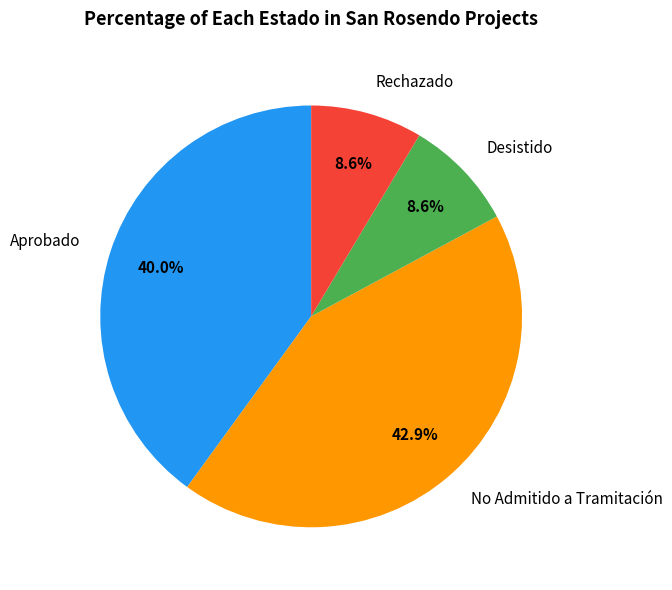

What is the largest slice in the pie chart?

No Admitido a Tramitación